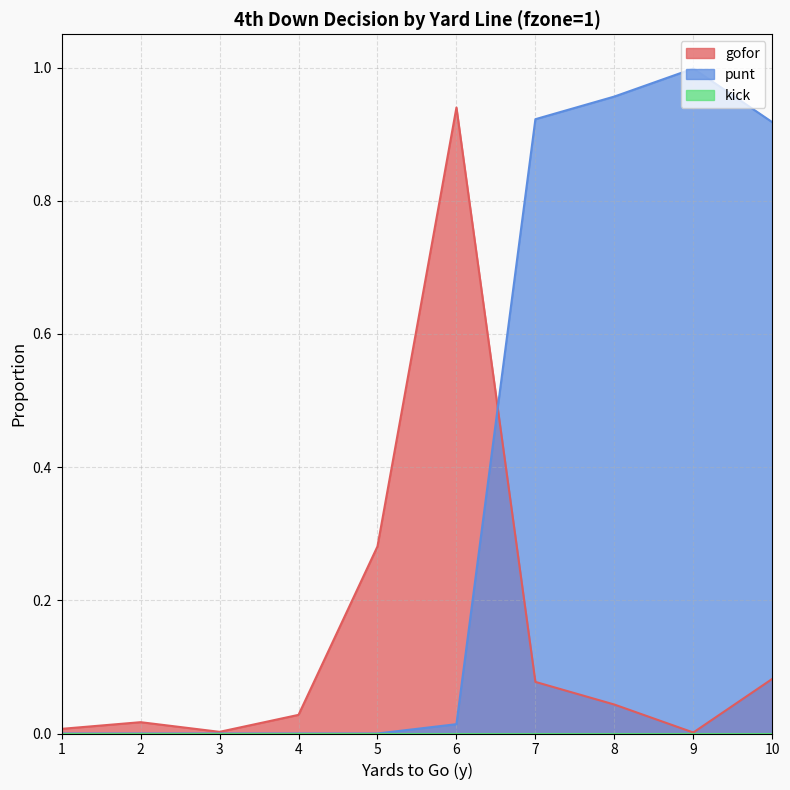

Which series ends up on top after the final intersection of punt and gofor?

punt